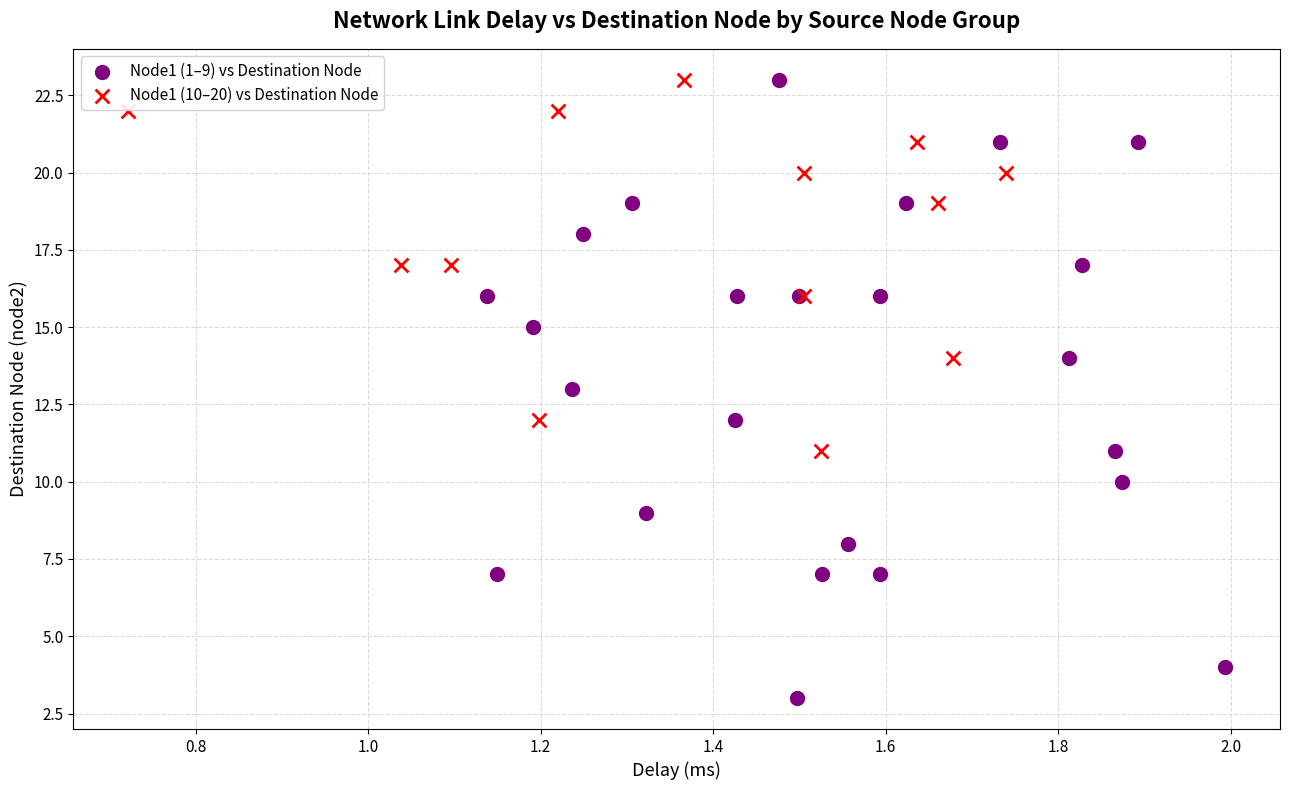

Which series has the largest Y range (max minus min)?

Node1 (1–9) vs Destination Node